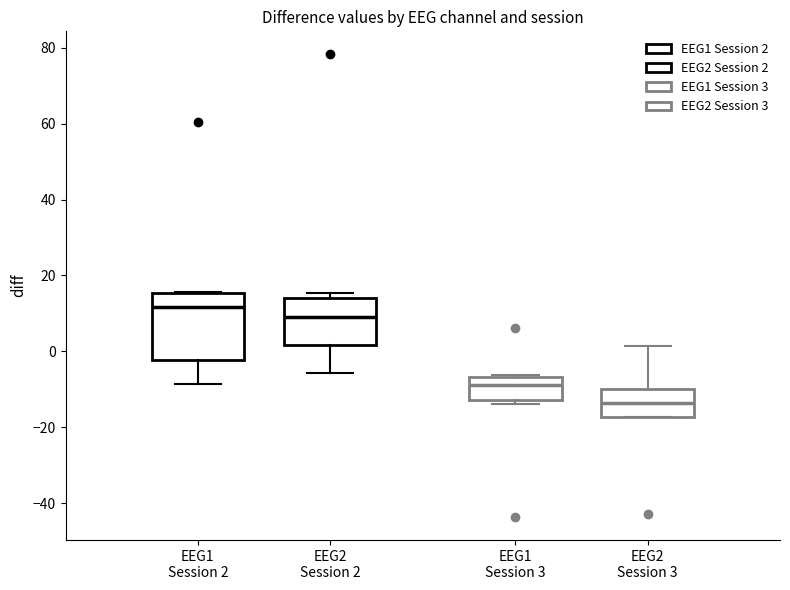

Reading left to right, transcribe this box plot: for each box, give where its median line is, the range the box spans, and where its two whiskers end, as read against the y-axis. The values are not printed on the chart, so give them approximately, as read against the axis.

EEG1 Session 2: median 12, box -2 to 16, whiskers -8 to 16
EEG2 Session 2: median 10, box 2 to 14, whiskers -6 to 16
EEG1 Session 3: median -8, box -12 to -6, whiskers -14 to -6
EEG2 Session 3: median -14, box -18 to -10, whiskers -18 to 2